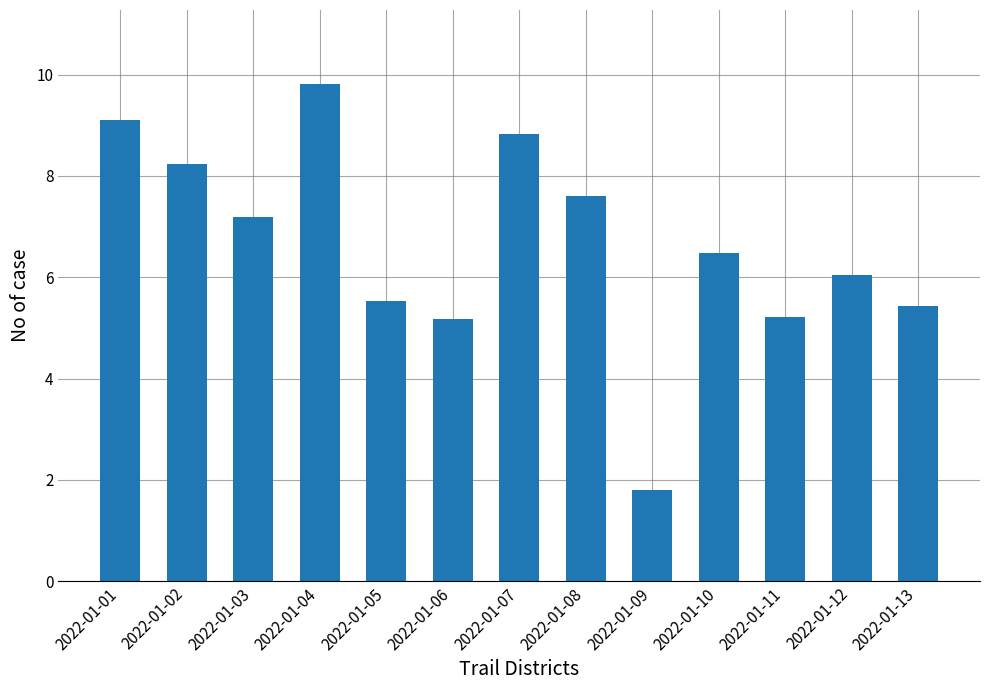

How many bars are there in total?

13